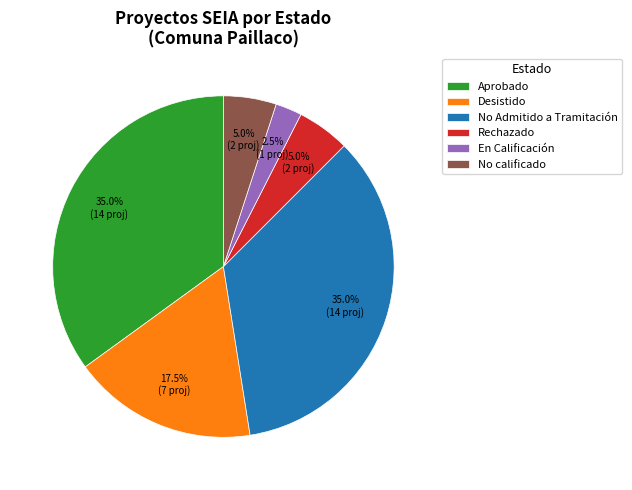

How many segments does this pie chart have?

6